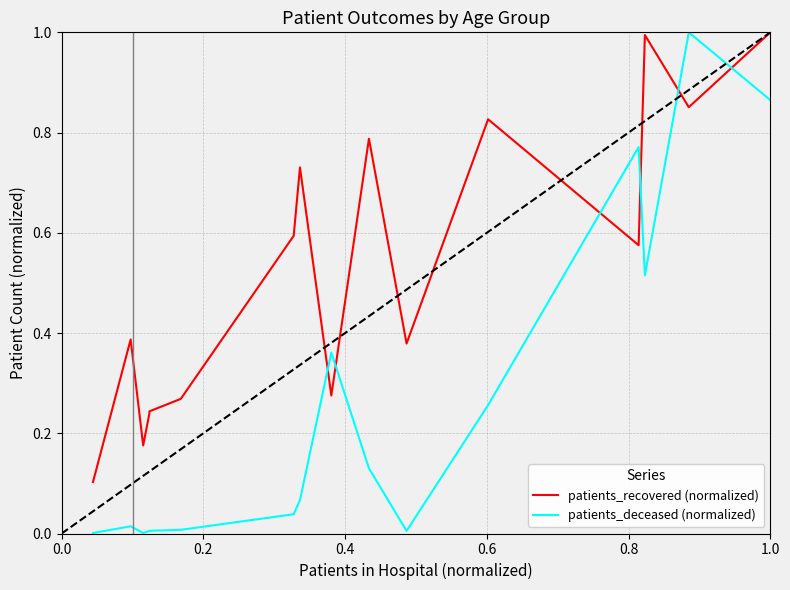

Reading left to right, list all the values displayed in this chart.

patients_recovered (normalized): 0.1	0.4	0.2	0.2	0.2	0.3	0.6	0.7	0.3	0.8	0.4	0.8	0.6	1.0	0.9	1.0
patients_deceased (normalized): 0.0	0.0	0.0	0.0	0.0	0.0	0.0	0.1	0.4	0.1	0.0	0.3	0.8	0.5	1.0	0.9